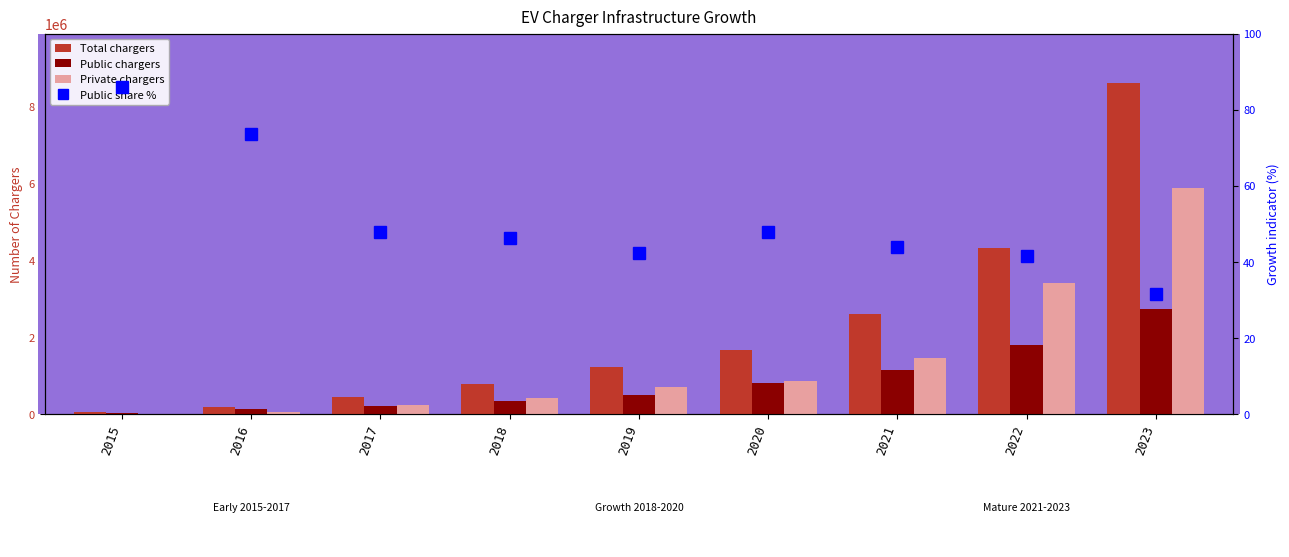

Reading right to left, extract all data points from this chart.

Total chargers: 2023=8596000.0	2022=4315000.0	2021=2617000.0	2020=1681000.0	2019=1219000.0	2018=777000.0	2017=446000.0	2016=204000.0	2015=57000.0
Public chargers: 2023=2726003.0	2022=1797488.0	2021=1147000.0	2020=807000.0	2019=516400.0	2018=360000.0	2017=213903.0	2016=150000.0	2015=49000.0
Private chargers: 2023=5869997.0	2022=3412143.0	2021=1470141.0	2020=873533.0	2019=702673.0	2018=417000.0	2017=232097.0	2016=54000.0	2015=8000.0
Public share %: 2023=31.7	2022=41.7	2021=43.8	2020=48.0	2019=42.4	2018=46.3	2017=48.0	2016=73.5	2015=86.0